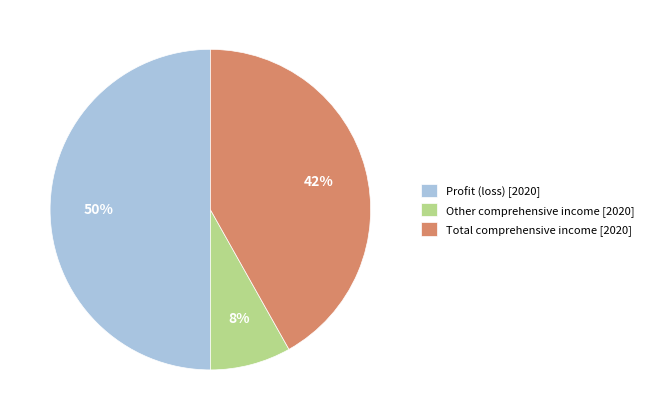

Does Total comprehensive income [2020] represent more than half of the total?

No